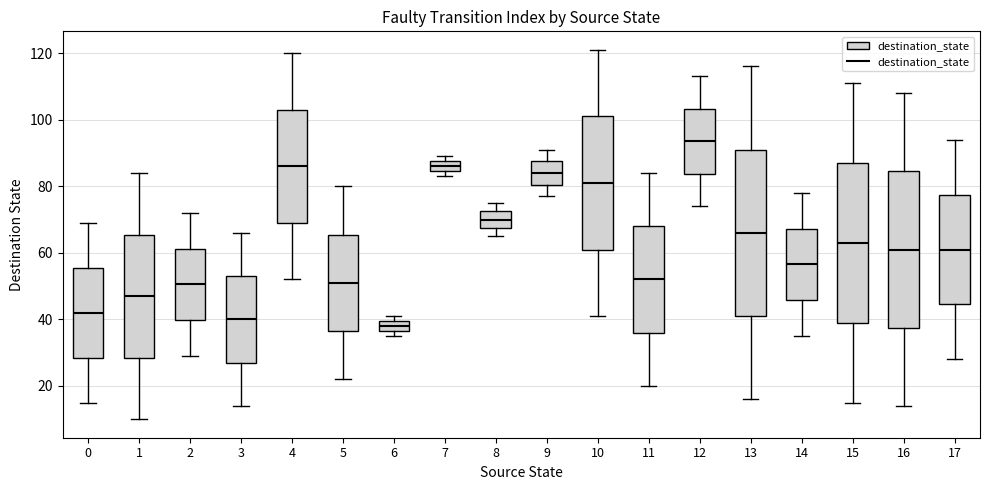

Reading left to right, read every box against the y-axis: the position of its median line, the range the box covers, and the ends of its whiskers. The values are not printed on the chart, so give them approximately, as read against the axis.

0: median 42, box 28 to 56, whiskers 16 to 70
1: median 48, box 28 to 66, whiskers 10 to 84
2: median 50, box 40 to 62, whiskers 30 to 72
3: median 40, box 28 to 54, whiskers 14 to 66
4: median 86, box 70 to 104, whiskers 52 to 120
5: median 52, box 36 to 66, whiskers 22 to 80
6: median 38, box 36 to 40, whiskers 36 (just below the box's lower edge) to 42
7: median 86, box 84 to 88, whiskers 84 (just below the box's lower edge) to 90
8: median 70, box 68 to 72, whiskers 66 to 76
9: median 84, box 80 to 88, whiskers 78 to 92
10: median 82, box 62 to 102, whiskers 42 to 122
11: median 52, box 36 to 68, whiskers 20 to 84
12: median 94, box 84 to 104, whiskers 74 to 114
13: median 66, box 42 to 92, whiskers 16 to 116
14: median 56, box 46 to 68, whiskers 36 to 78
15: median 64, box 40 to 88, whiskers 16 to 112
16: median 62, box 38 to 84, whiskers 14 to 108
17: median 62, box 44 to 78, whiskers 28 to 94